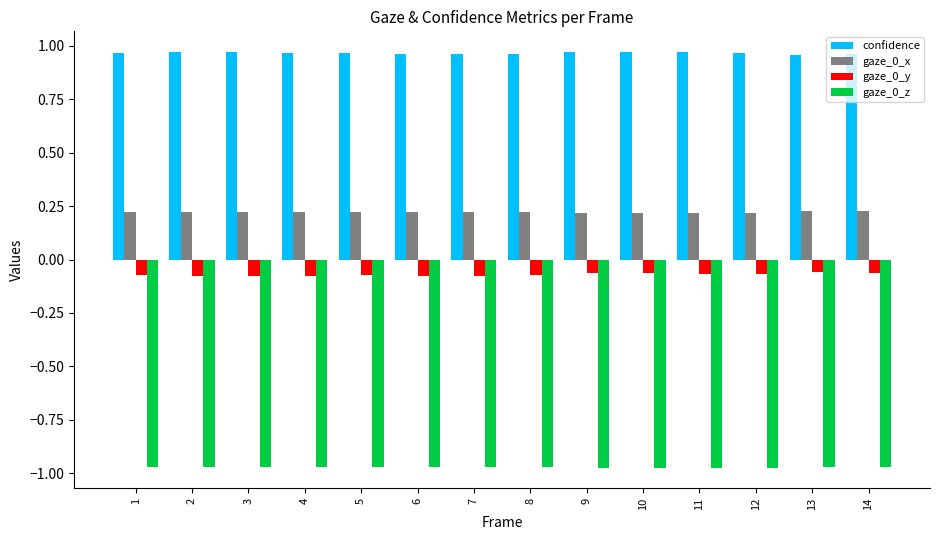

What is the sum of all confidence values?

13.5